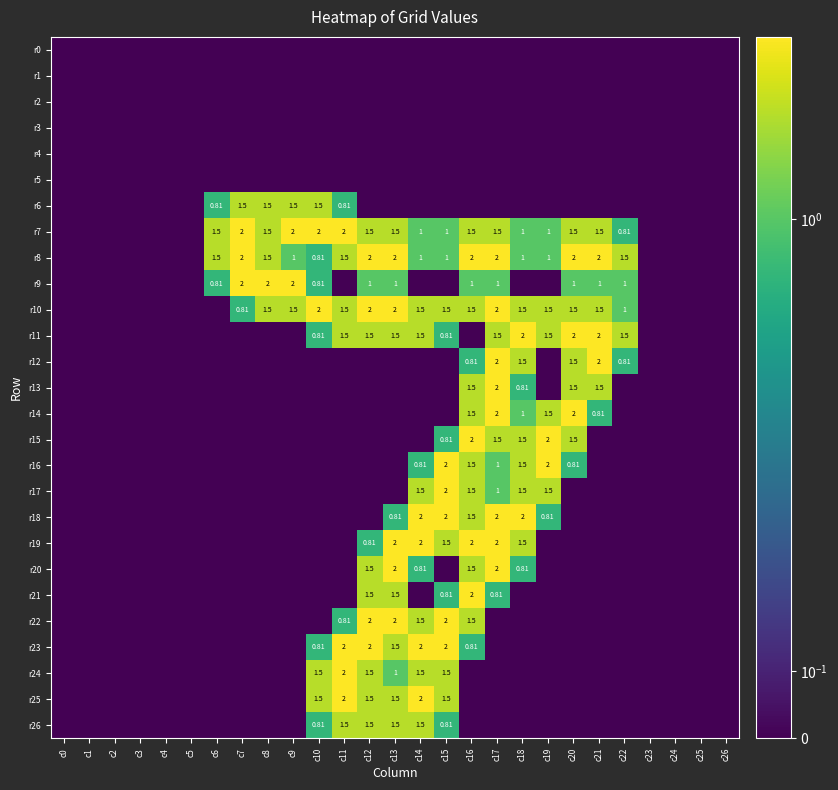

The value of r23 at c25 is 0.0. True or false?

True